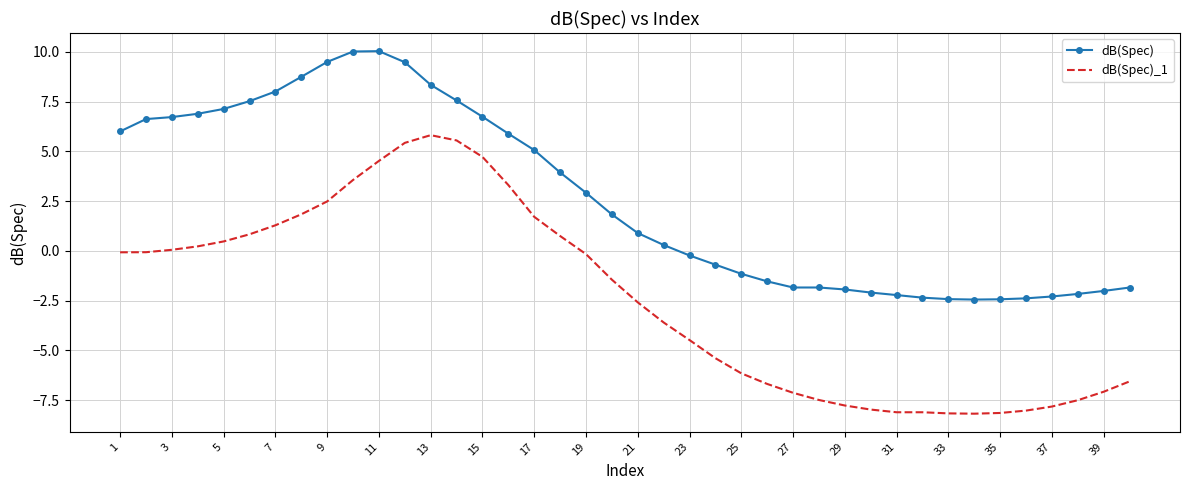

What is the difference between the maximum and minimum values in the dB(Spec) series?

12.5